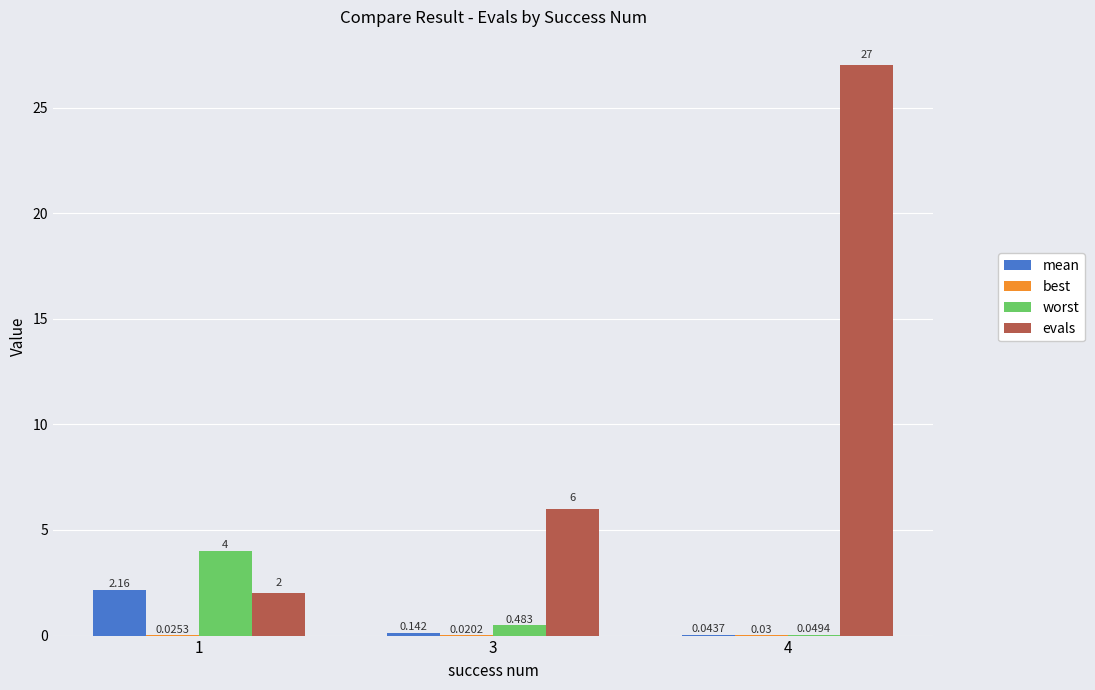

Which series changed the most between 1 and 4?

evals